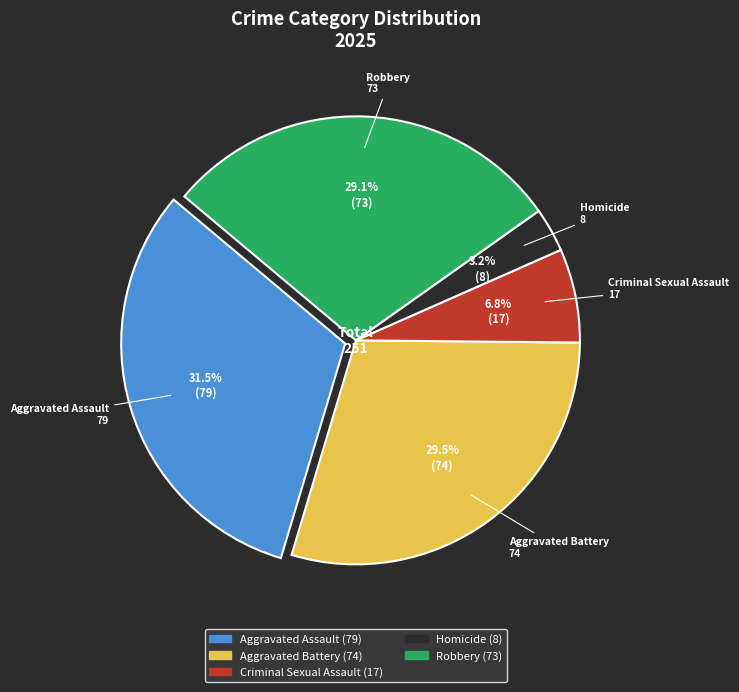

Do Aggravated Assault and Homicide together represent more than half of the pie?

No